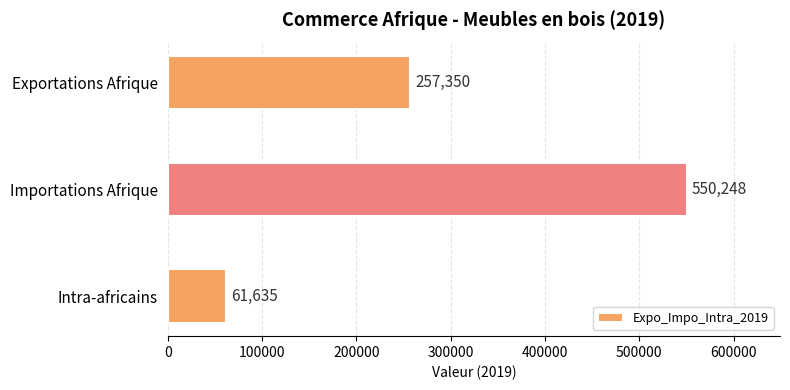

What is the difference between the maximum and minimum values?

488613